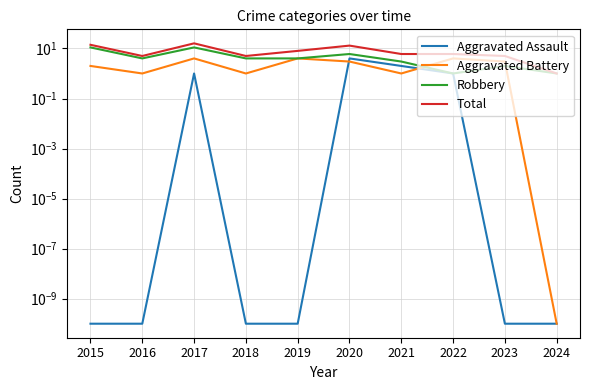

What is the sum of all Robbery values?

47.0